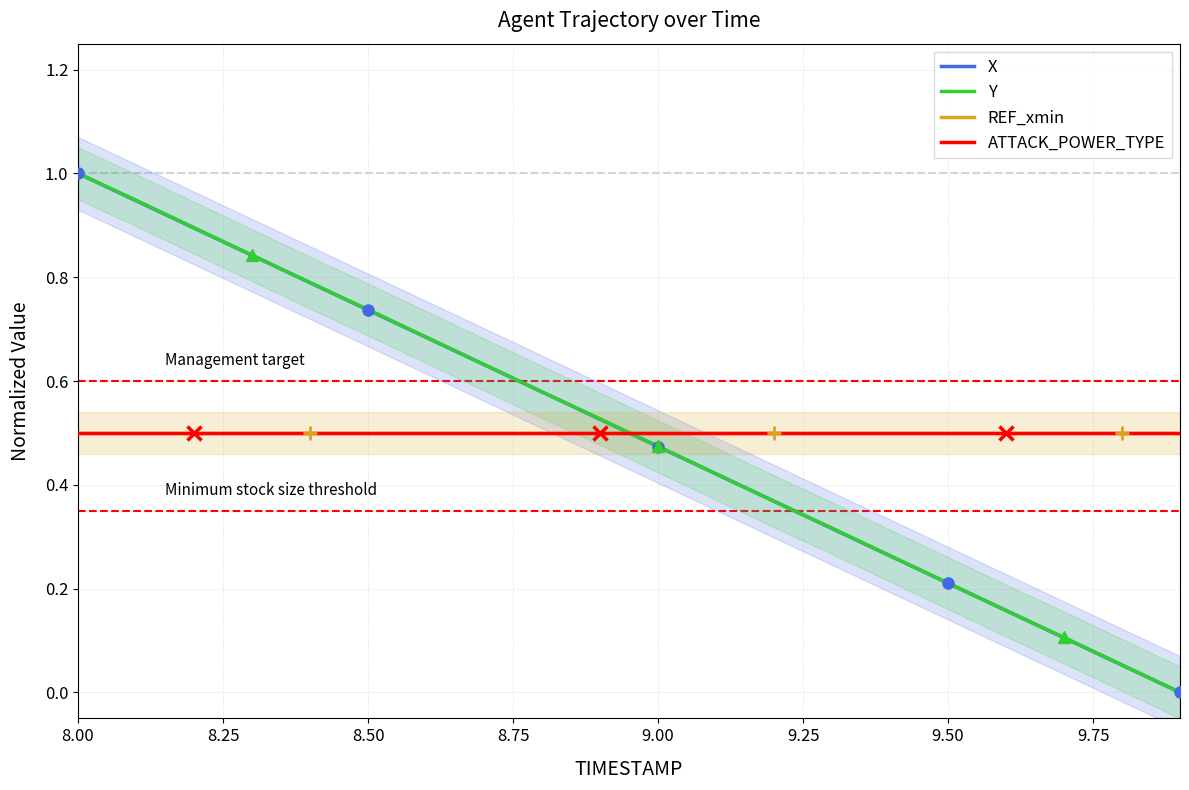

Is the value of Y at 18 greater than the value of X at 9.50?

No